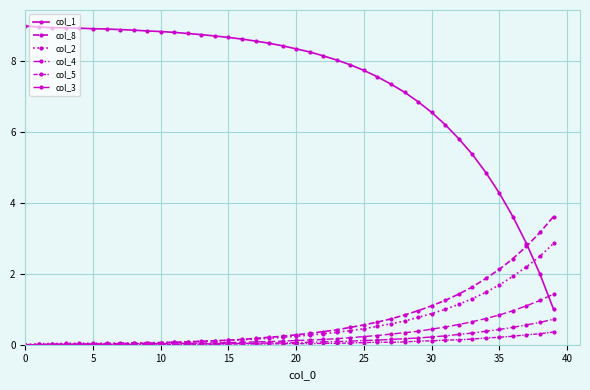

True or false: col_2 has more than 1 points higher than both neighbors.

False